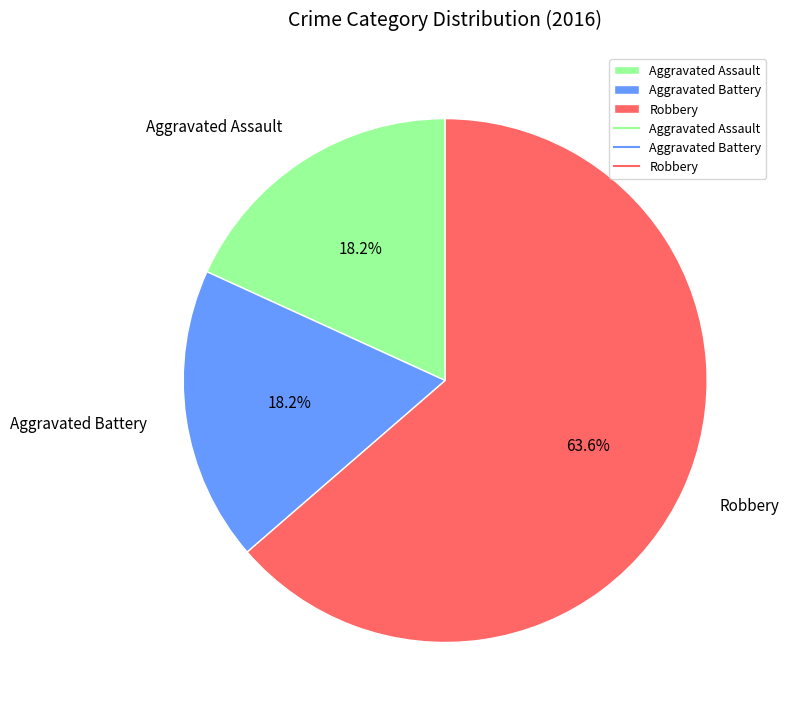

To the nearest percent, what is the difference between the largest and smallest slice percentages?

45%